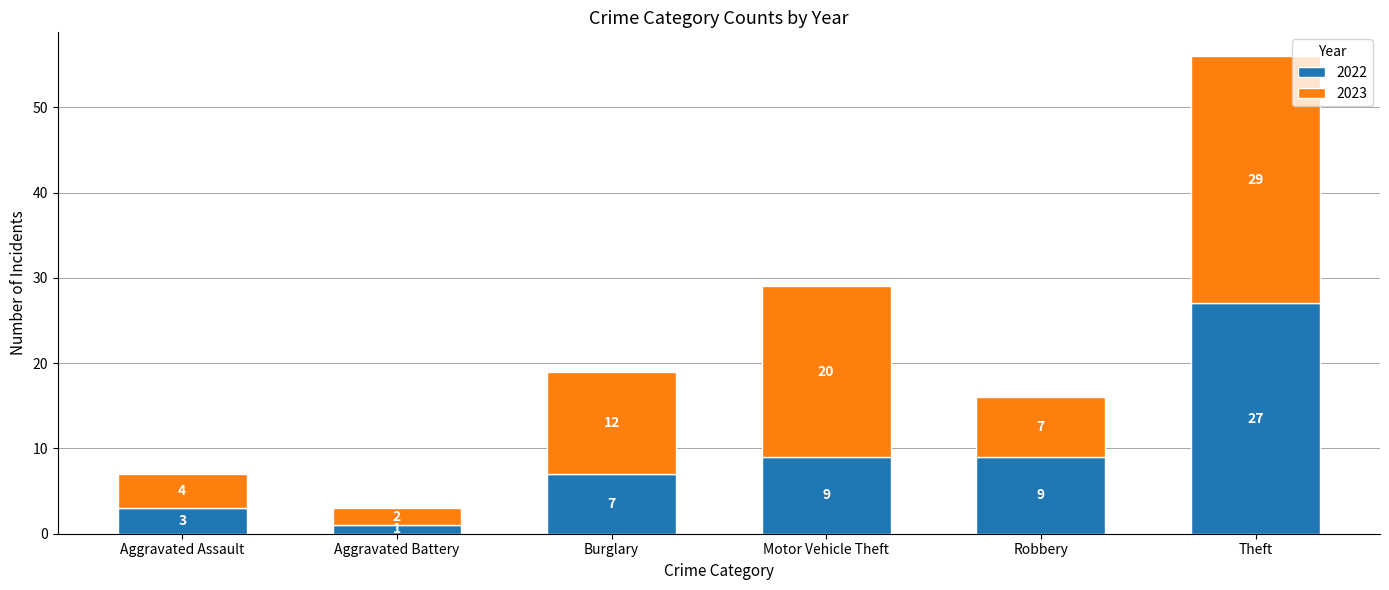

What is the total value across all series at Aggravated Battery?

3